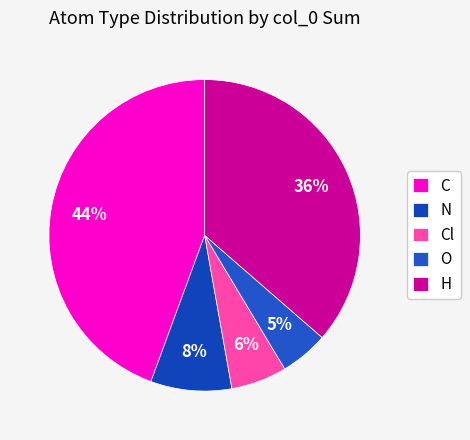

Count the number of slices in the pie.

5